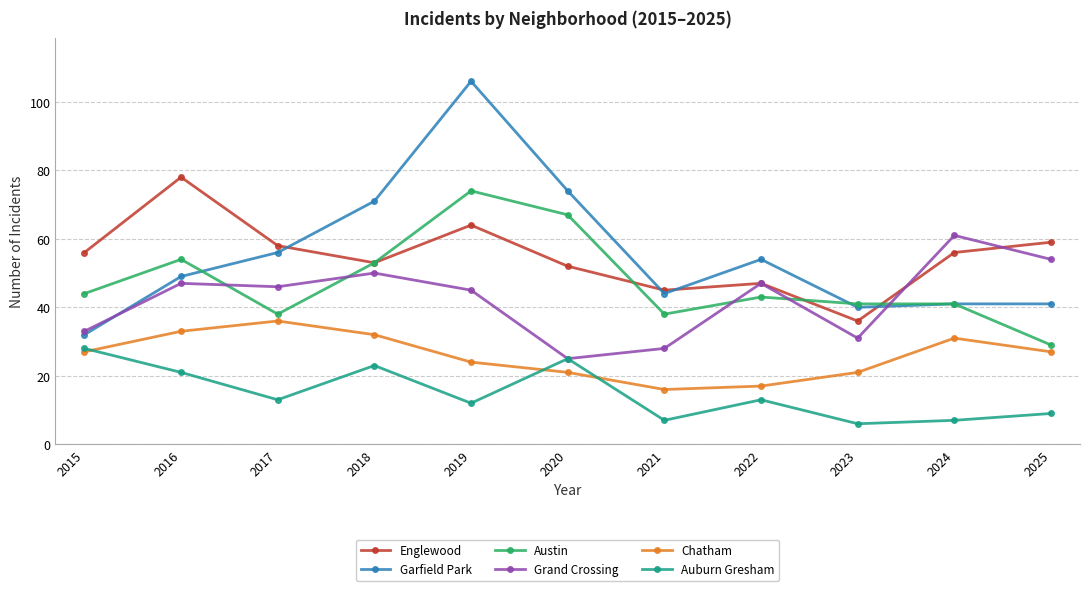

True or false: Chatham has a value of 55 at 2018.

False